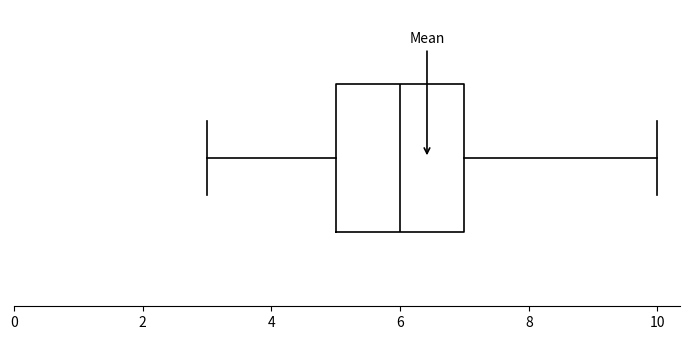

Read this box plot against the x-axis: the position of the median line, the range covered by the box, and the ends of both whiskers. The values are not printed on the chart, so give them approximately, as read against the axis.

median 6, box 5 to 7, whiskers 3 to 10